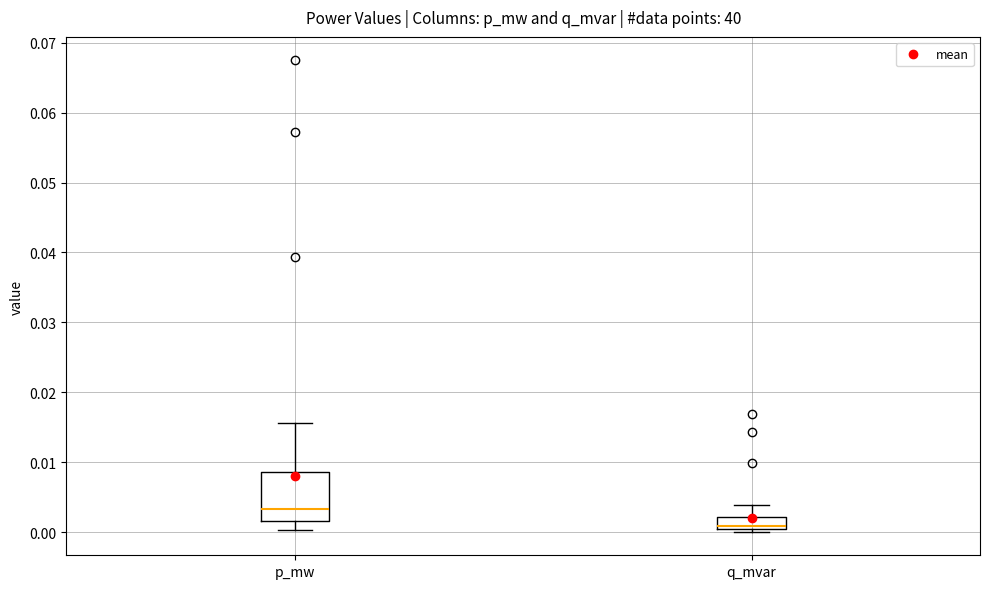

Which box's median line is the highest?

p_mw